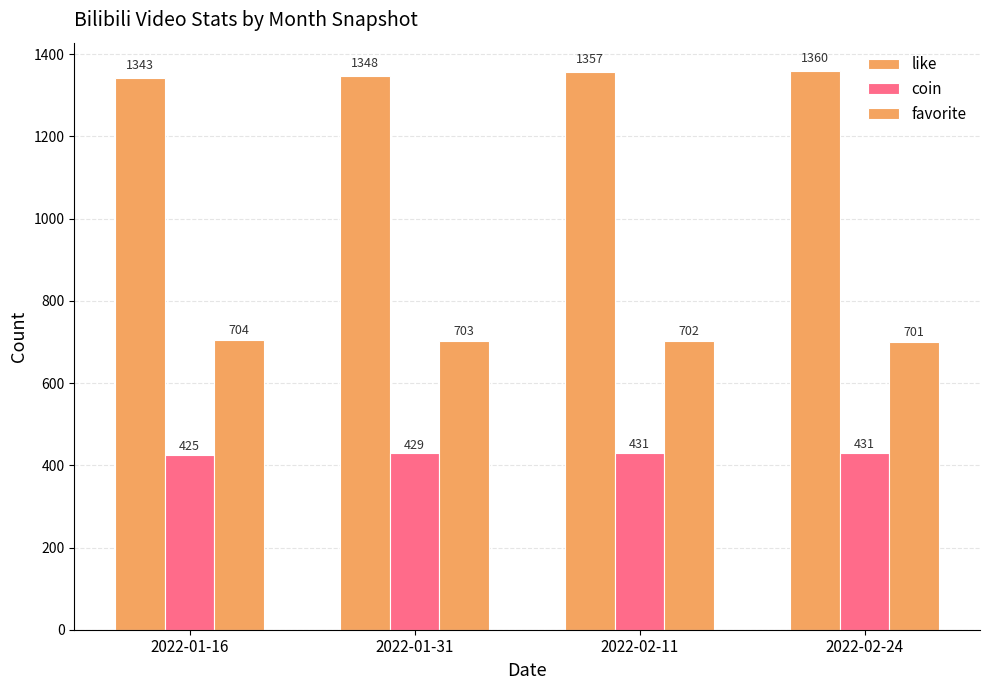

Is the value of like at 2022-02-24 greater than the value of coin at 2022-01-16?

Yes